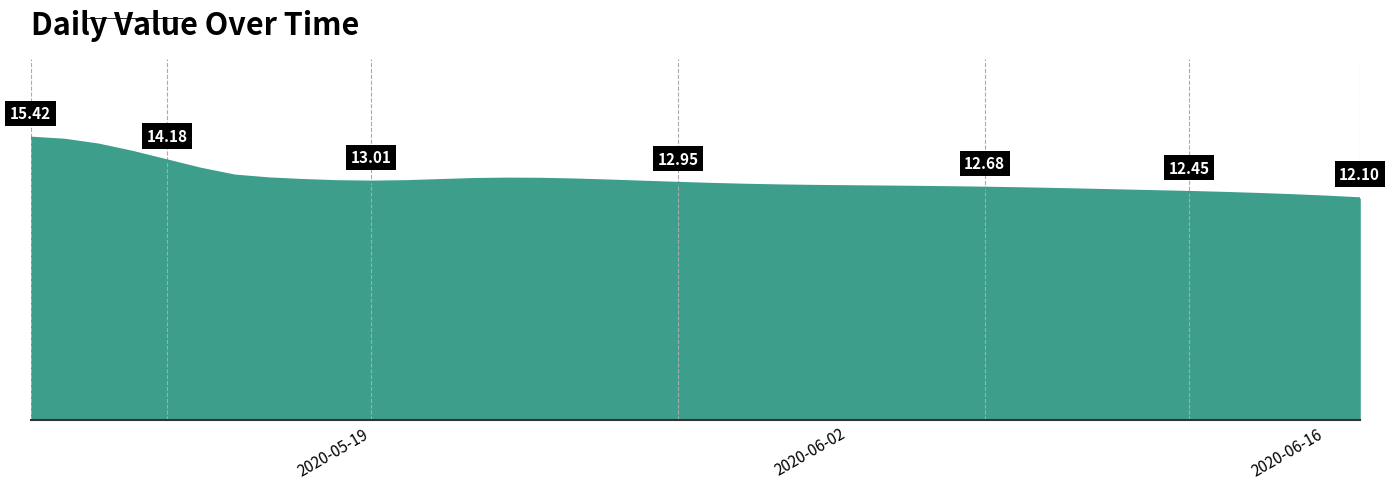

Does the chart have visible grid lines?

No